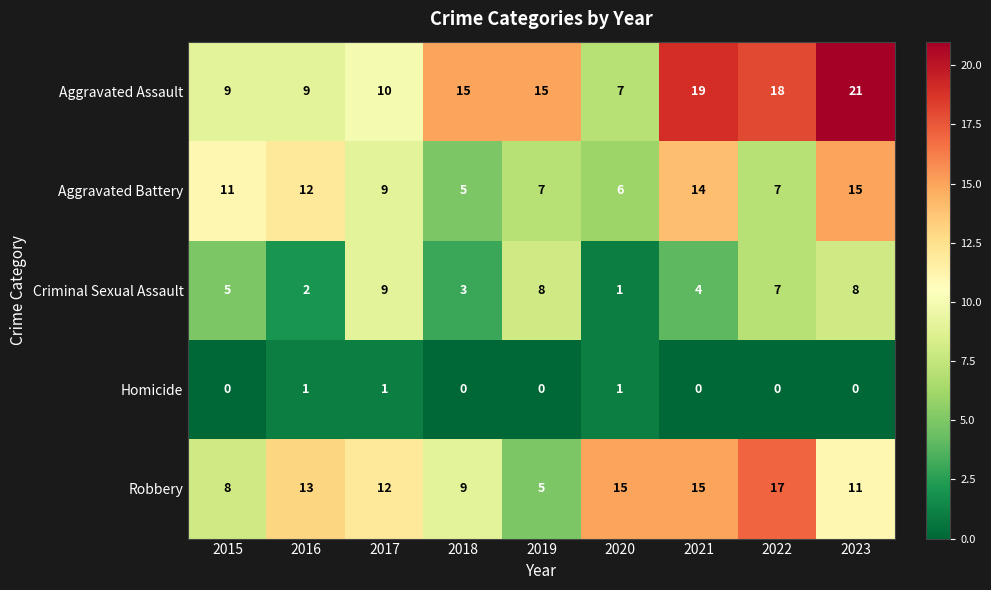

Which series has the largest range (max minus min)?

Aggravated Assault